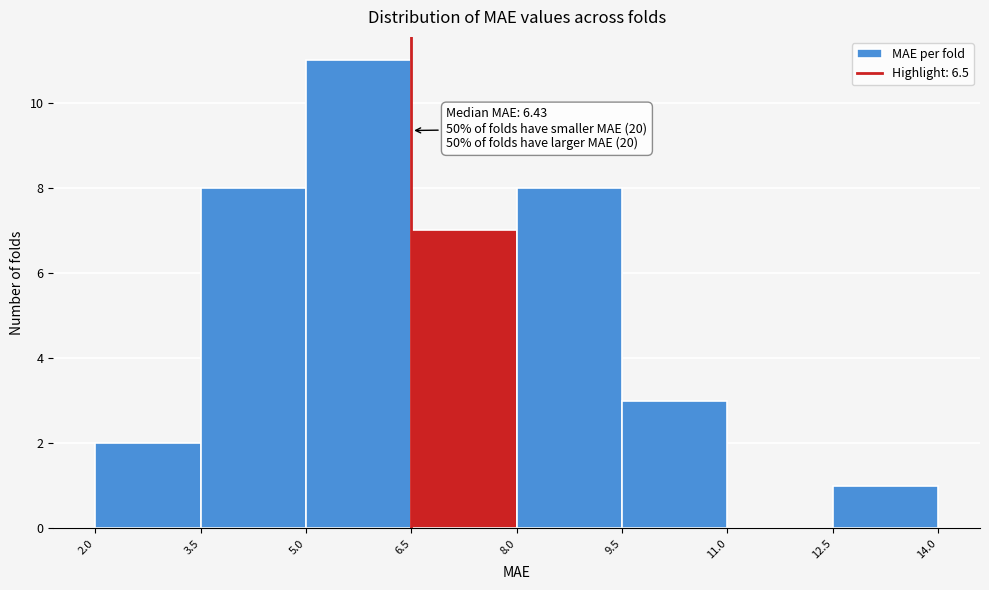

Over which range of the x-axis is the bar tallest?

5.0 to 6.5